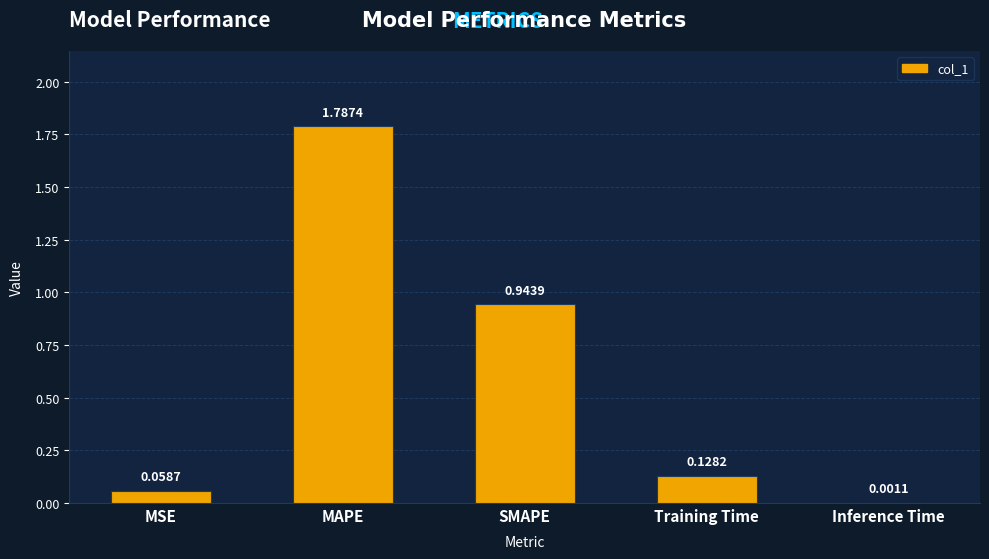

At which category does the chart reach its peak across all series?

MAPE